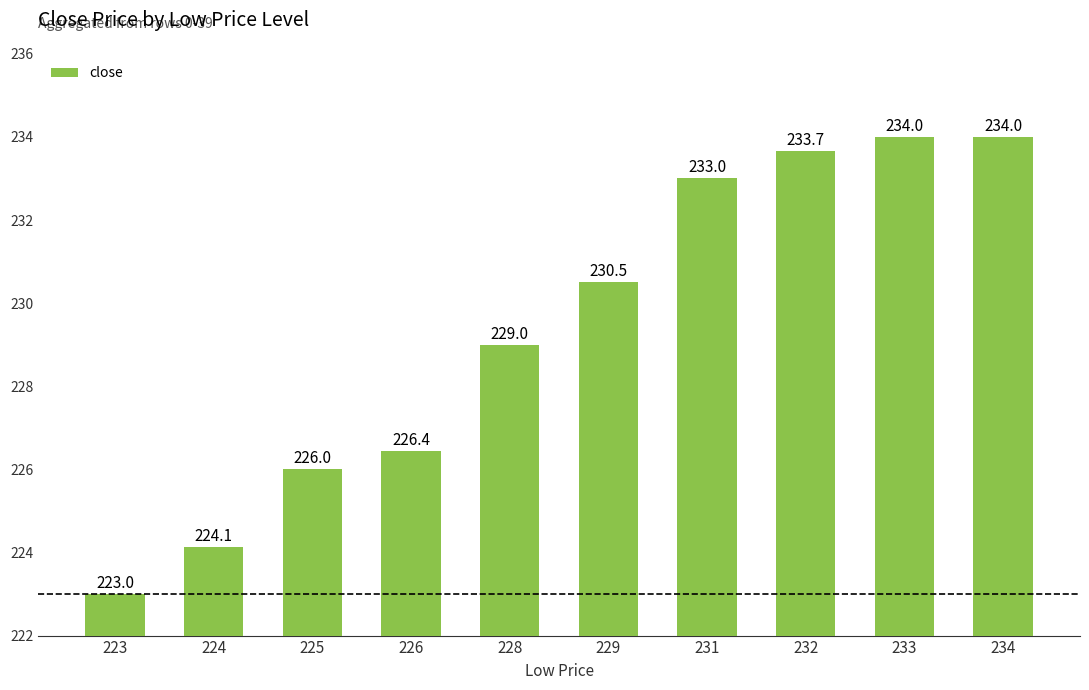

What is the value of the 2nd bar from the left?

224.1